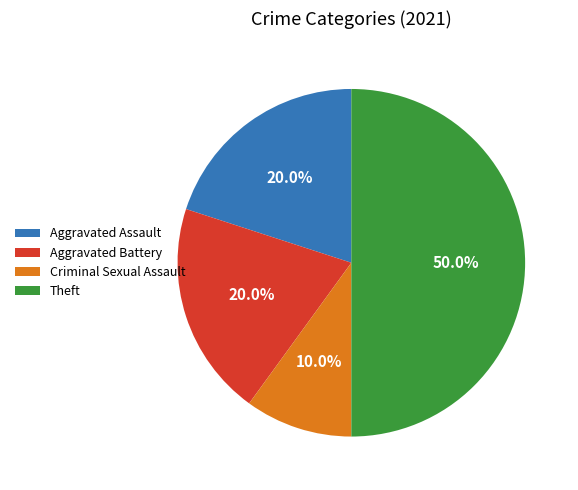

Does Aggravated Assault account for over 50% of the chart?

No